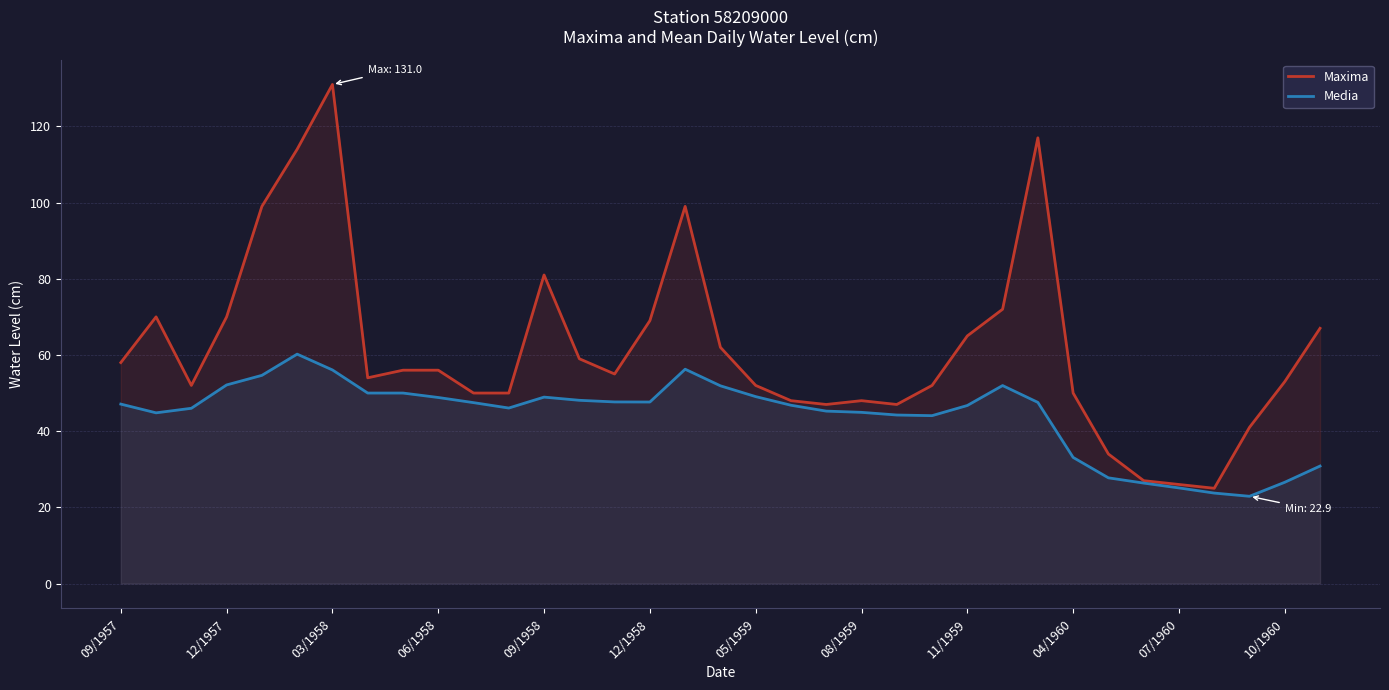

Which series has the largest total across all categories?

Maxima